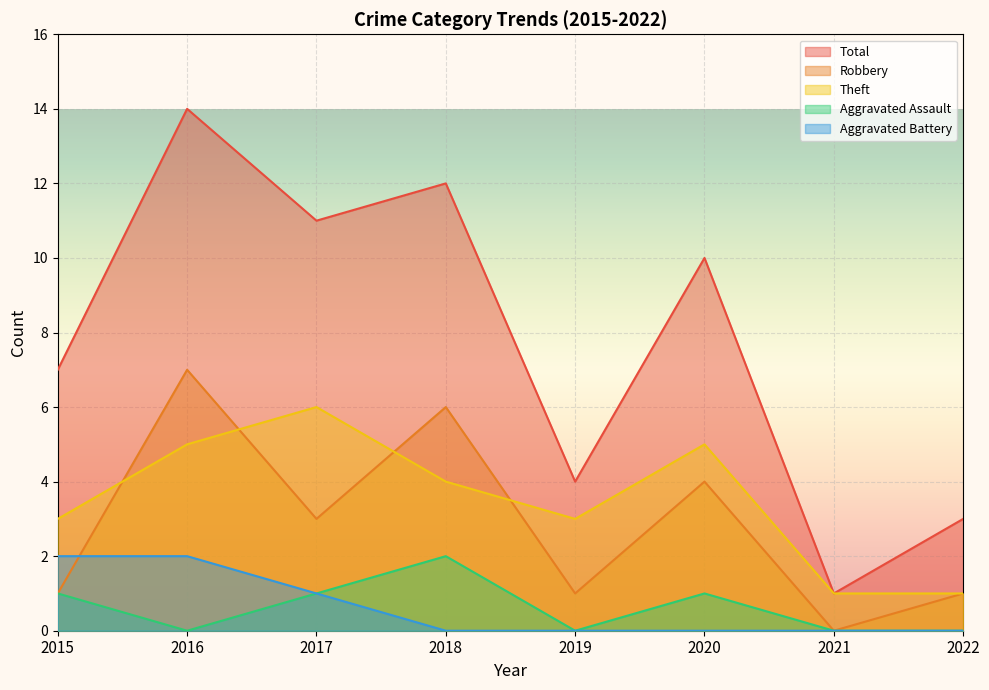

True or false: Robbery has a value of 4 at 2020.

True